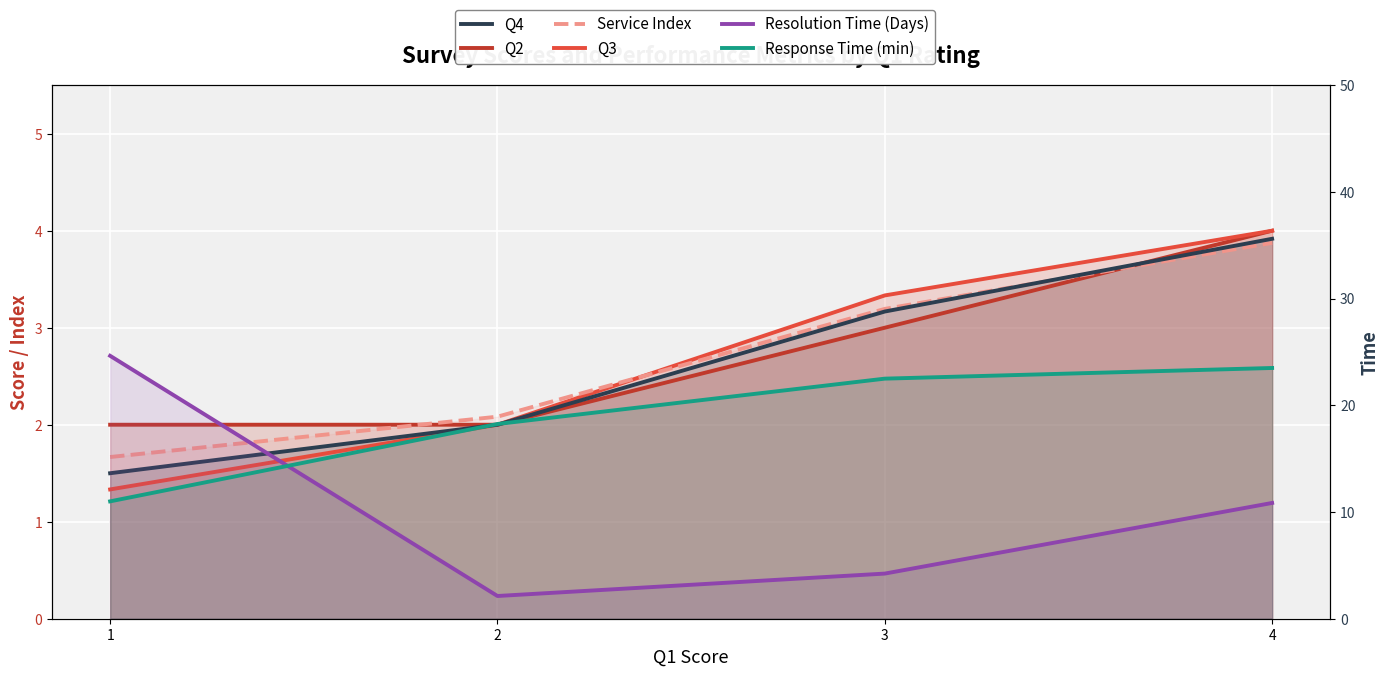

What is the difference between the Resolution Time (Days) values at 1 and 3?

20.4